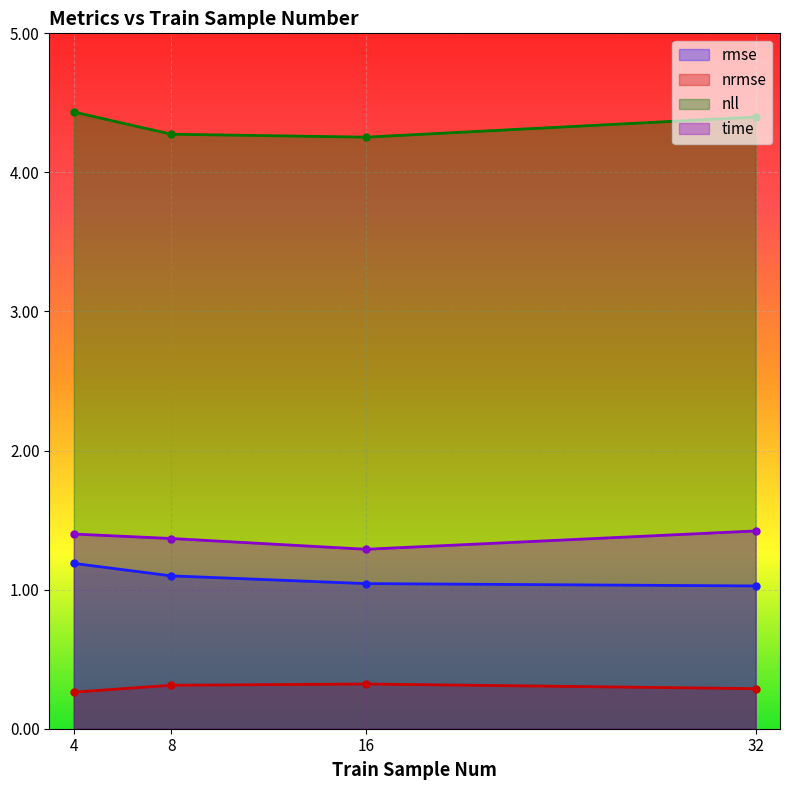

Rank the categories by nll value from lowest to highest.

16, 8, 32, 4